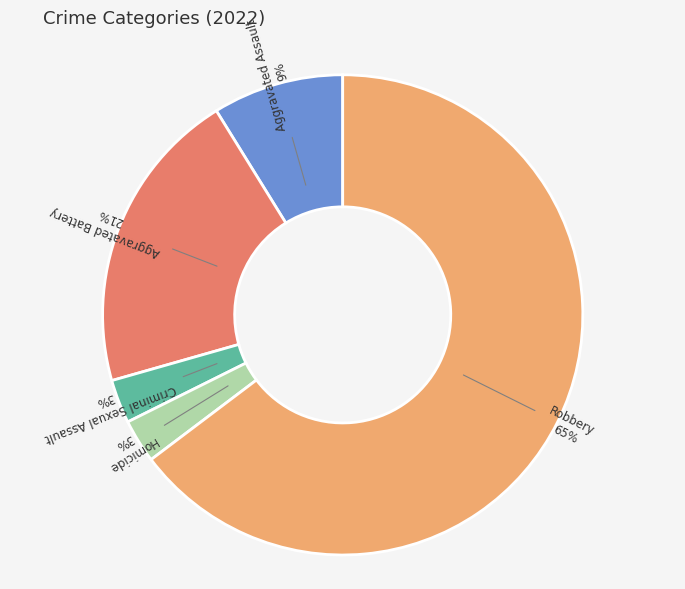

Does any single category account for the majority?

Yes